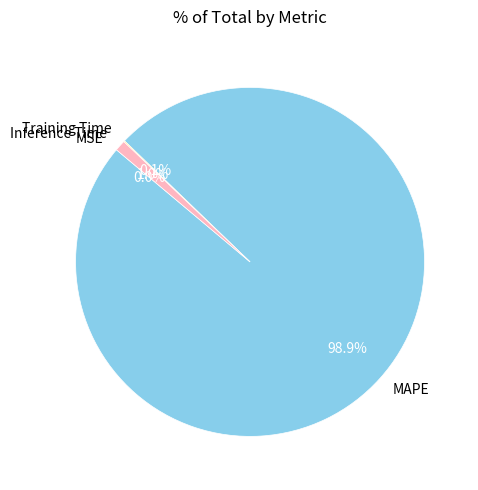

Does MAPE account for over 50% of the chart?

Yes